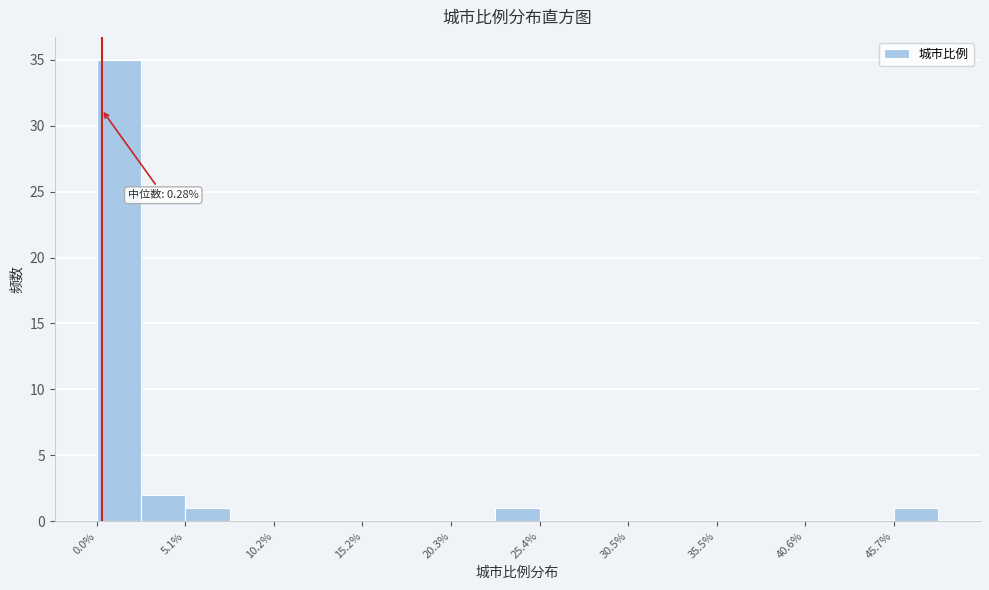

Read against the x-axis, roughly where is the centre of the tallest bar?

1